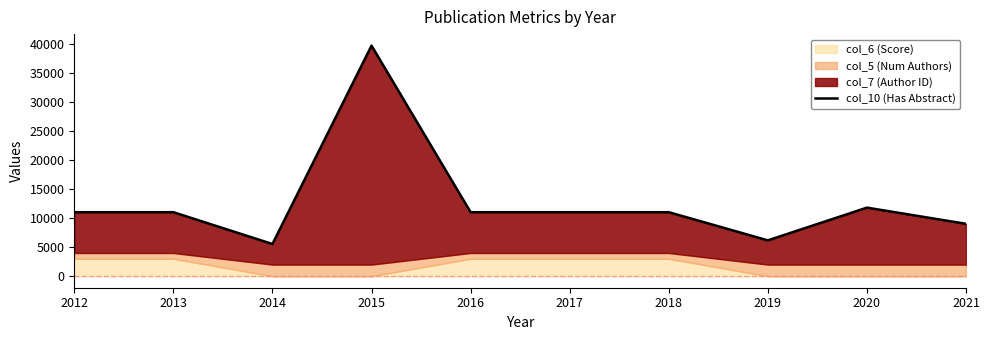

Reading left to right, what are all the values shown in this chart?

11026	11026	5546	39719	11026	11026	11026	6173	11812	9025